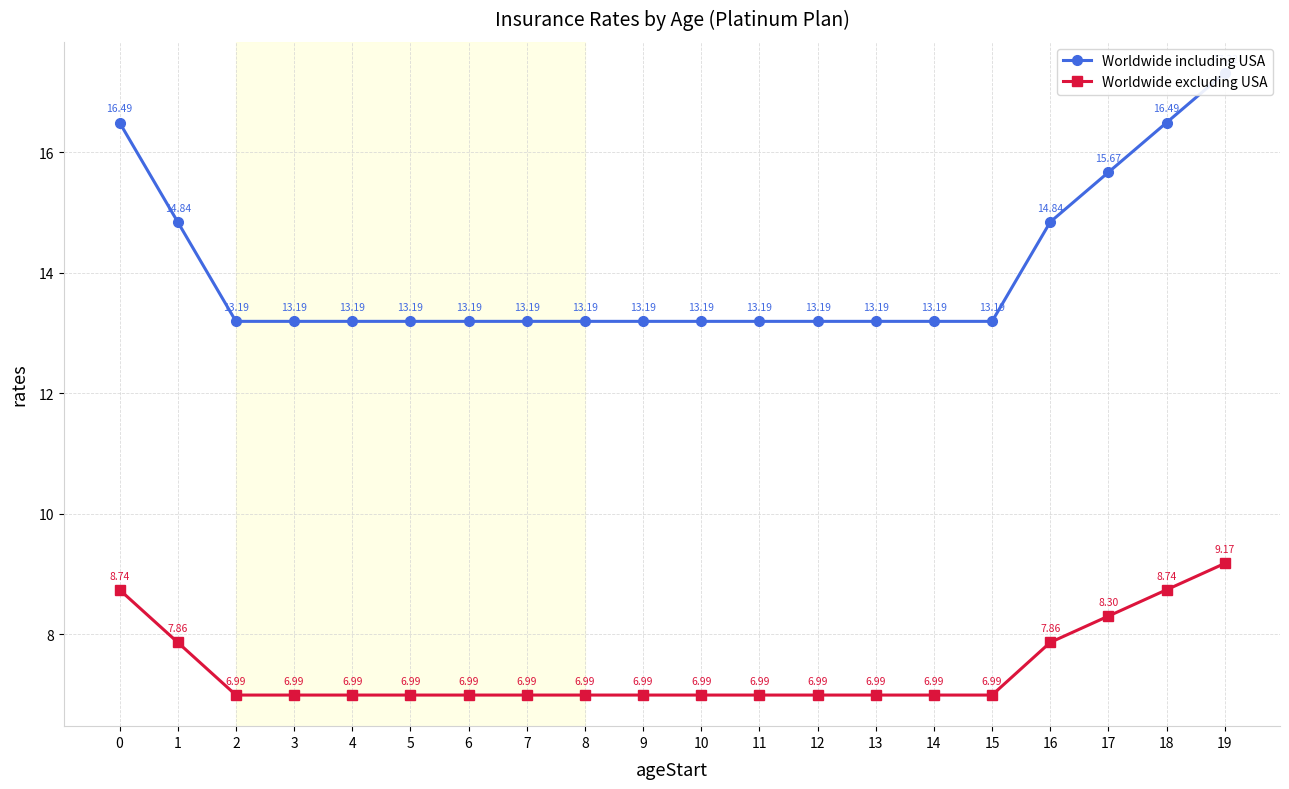

List the labels in order of Worldwide excluding USA value, smallest first.

2, 3, 4, 5, 6, 7, 8, 9, 10, 11, 12, 13, 14, 15, 1, 16, 17, 0, 18, 19